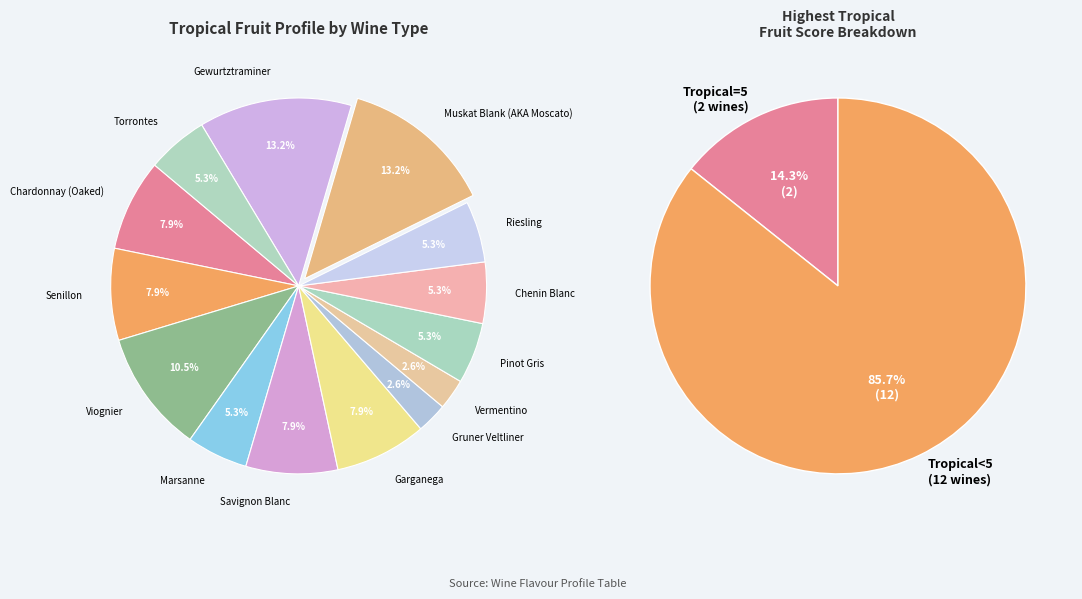

Is there a majority slice in this chart?

No